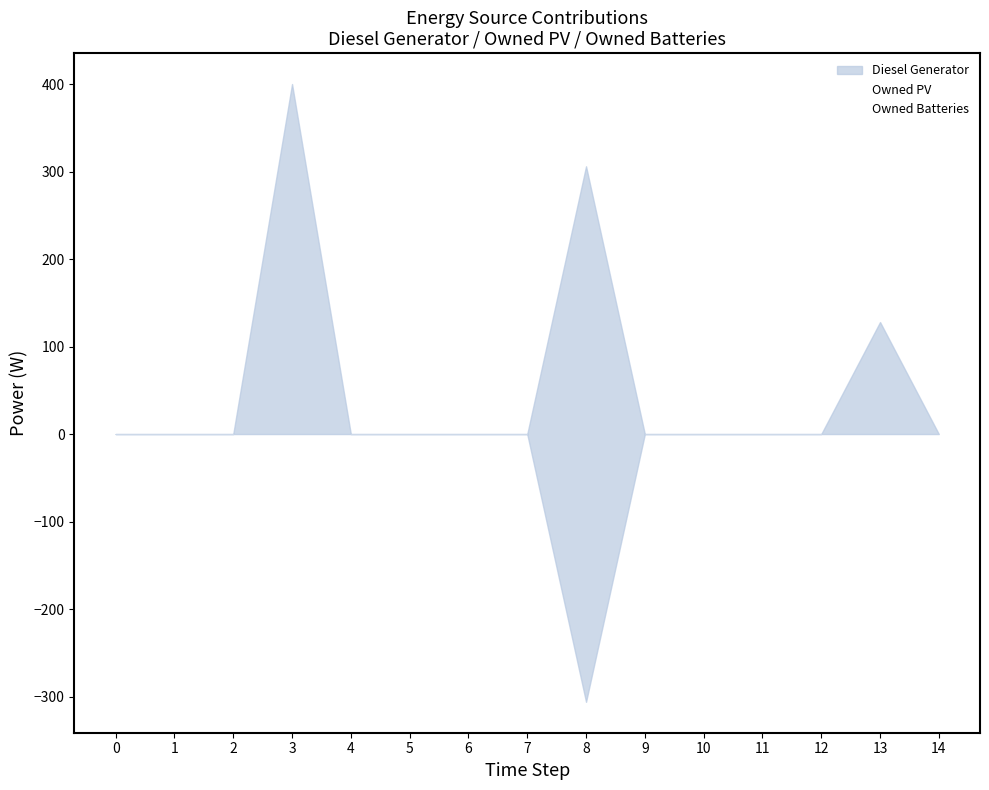

Rank the categories by Owned Batteries value from lowest to highest.

0, 1, 2, 3, 4, 5, 6, 7, 9, 10, 11, 12, 13, 14, 8